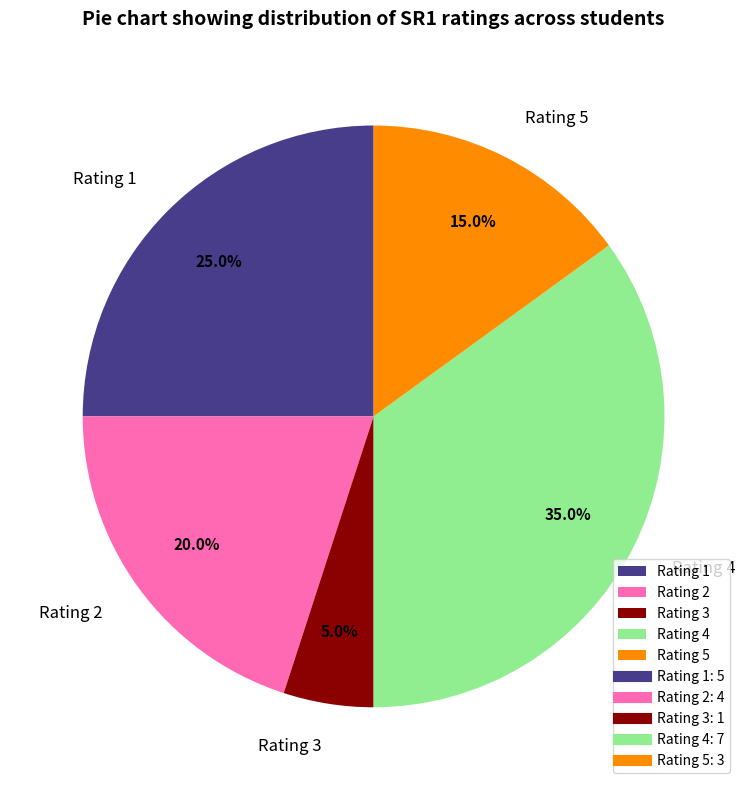

Is there a majority slice in this chart?

No